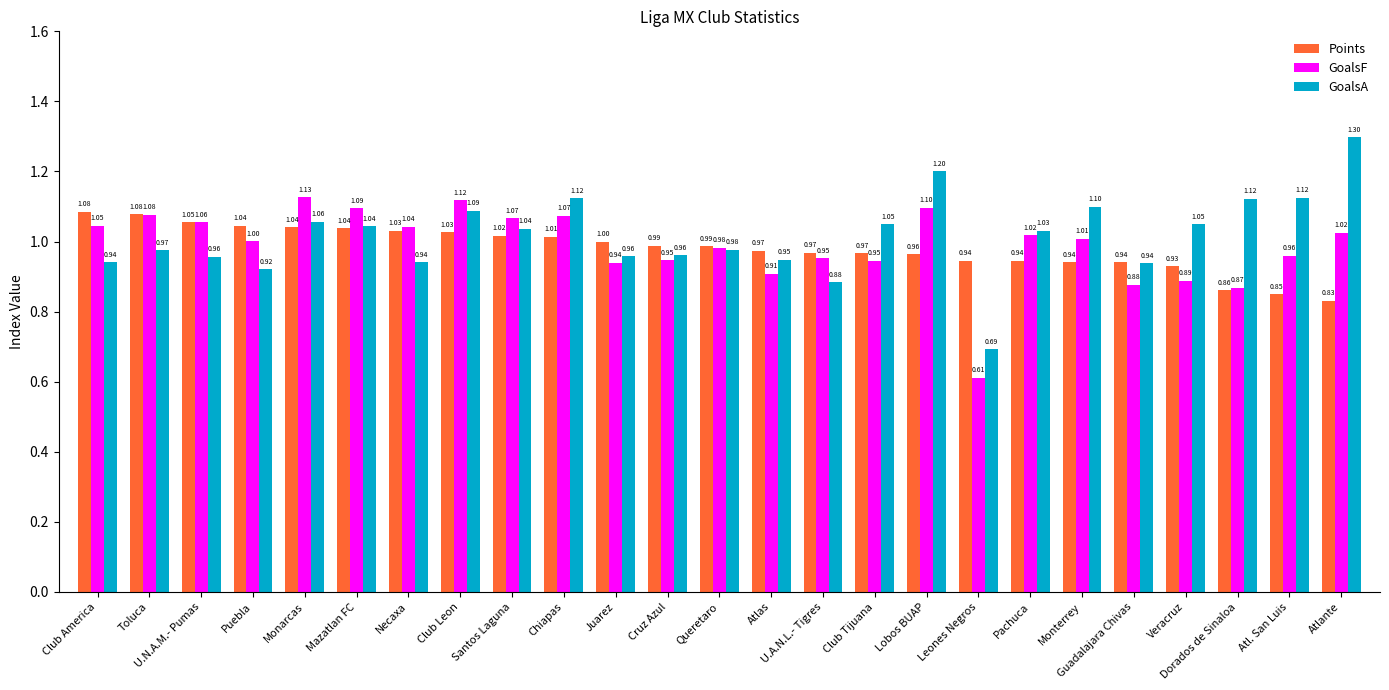

What is the sum of the GoalsF values at Atlante and Guadalajara Chivas?

1.9